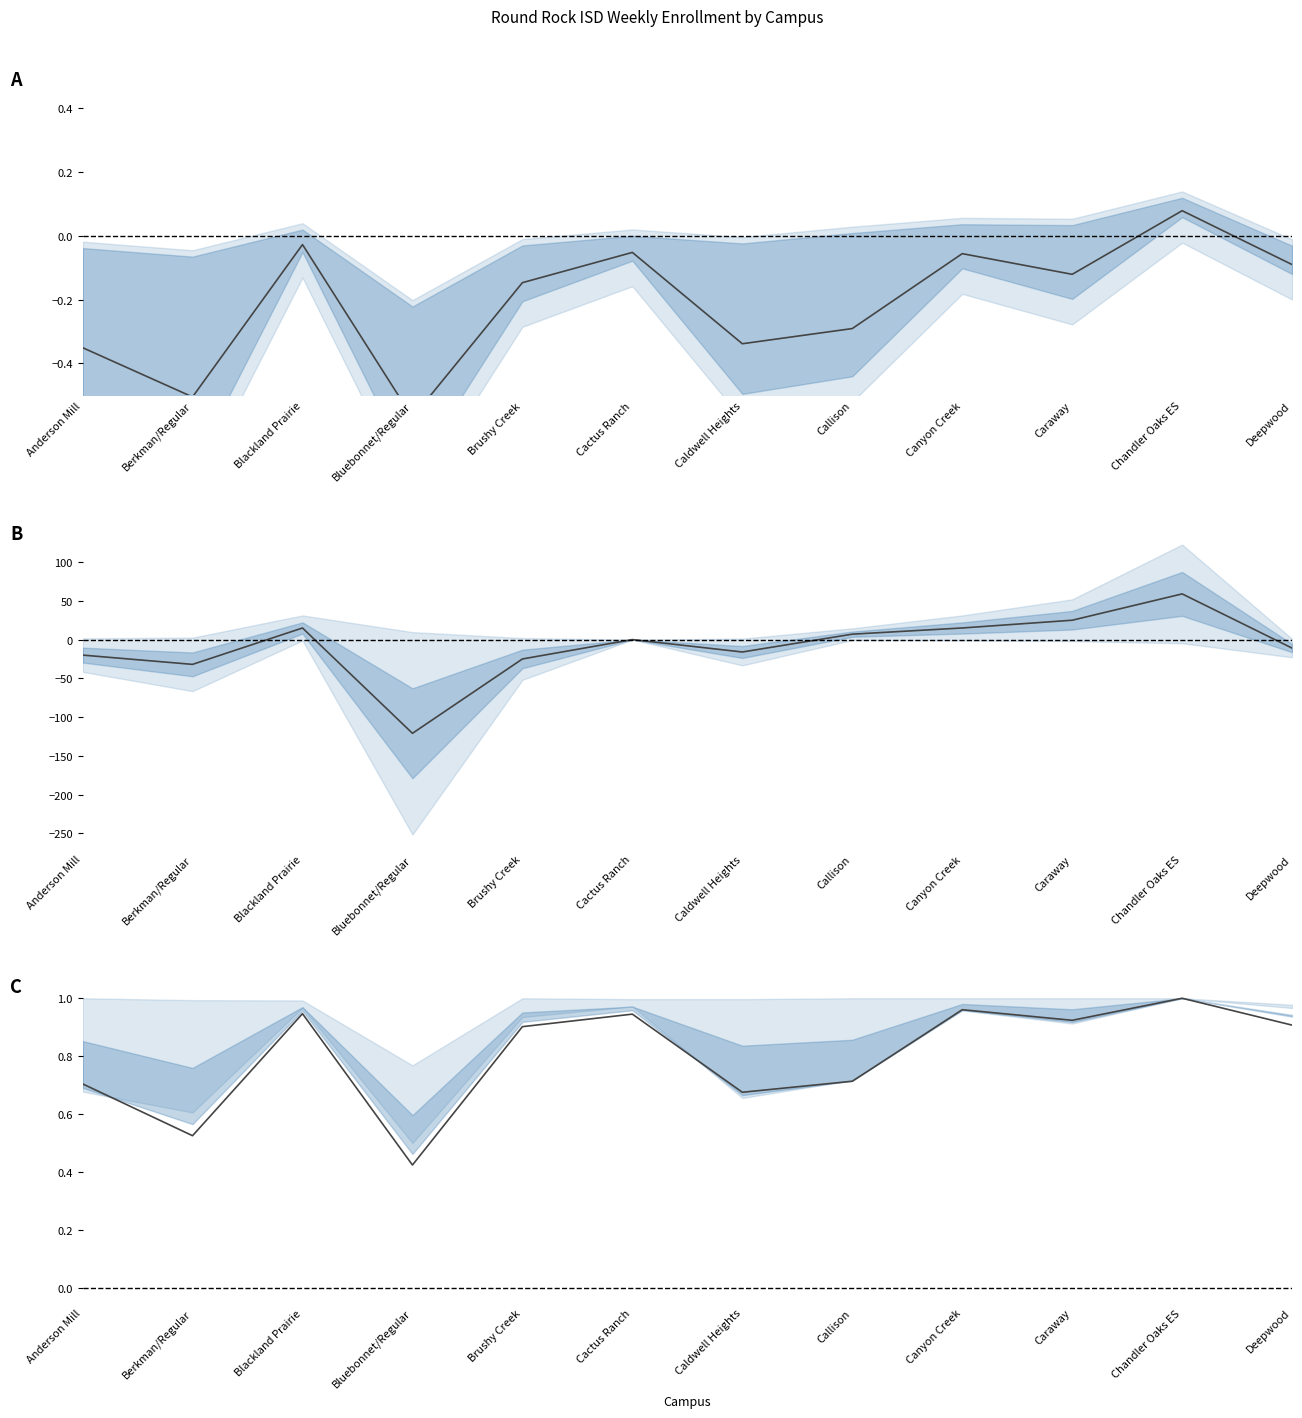

What is the label of the 9th point from the left?

Canyon Creek